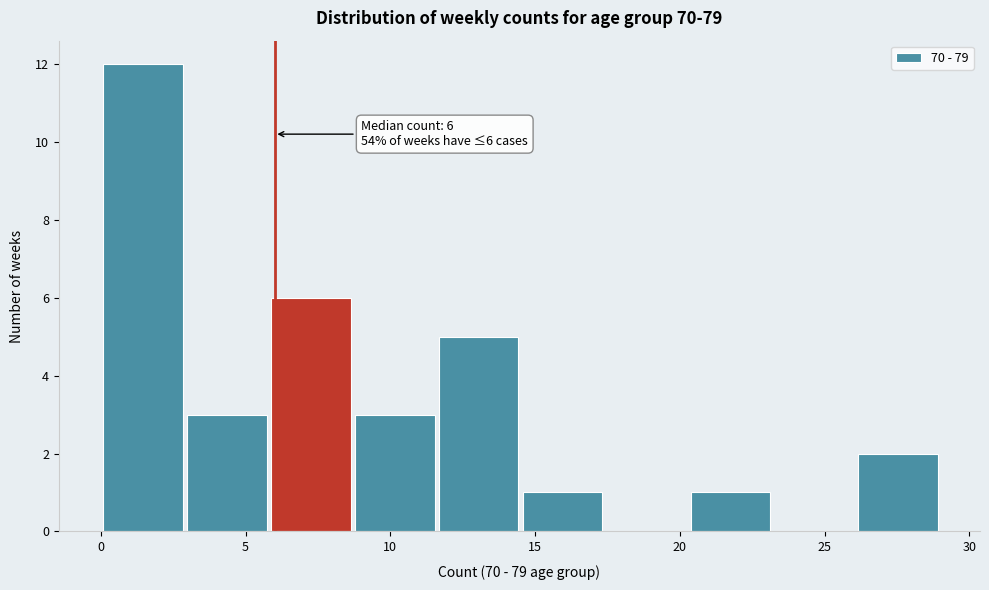

Over which range of the x-axis is the bar tallest?

0.0 to 2.9